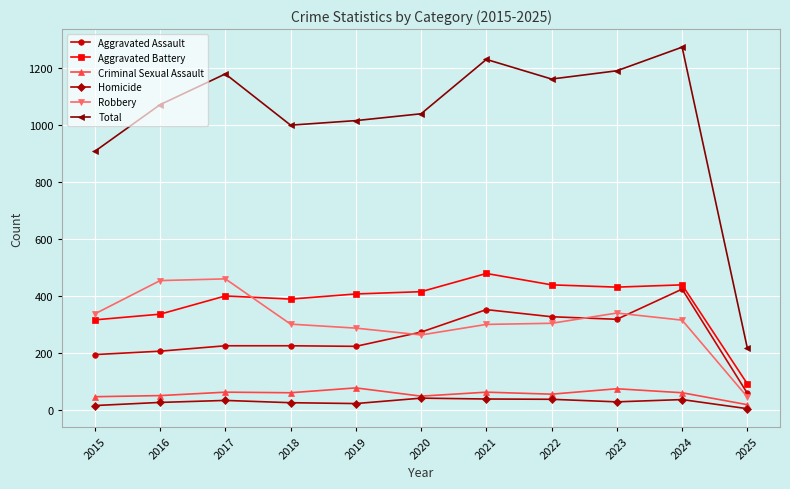

What is the difference between the maximum and minimum values in the Criminal Sexual Assault series?

59